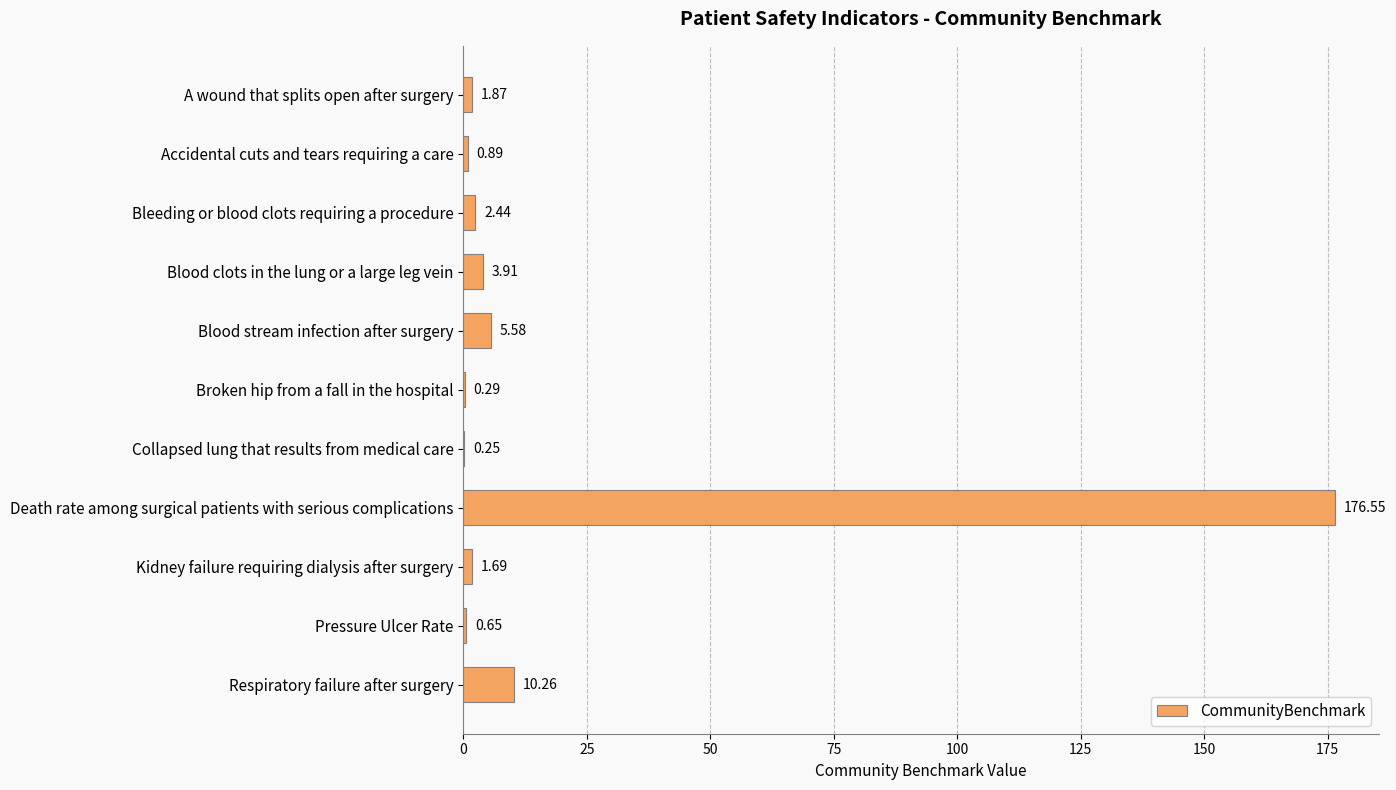

How many distinct data groups are displayed?

1